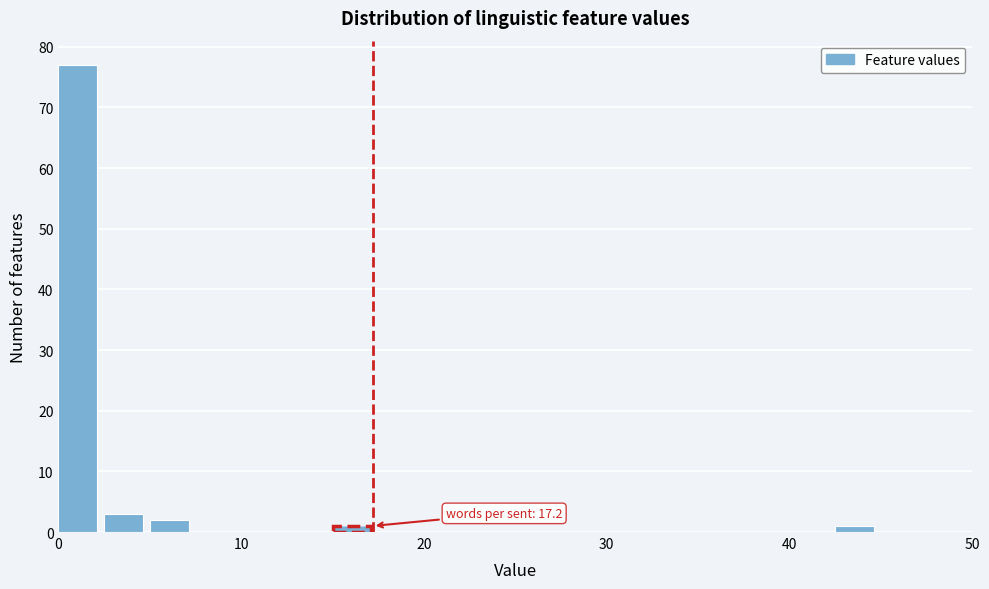

Read against the x-axis, roughly where is the centre of the tallest bar?

1